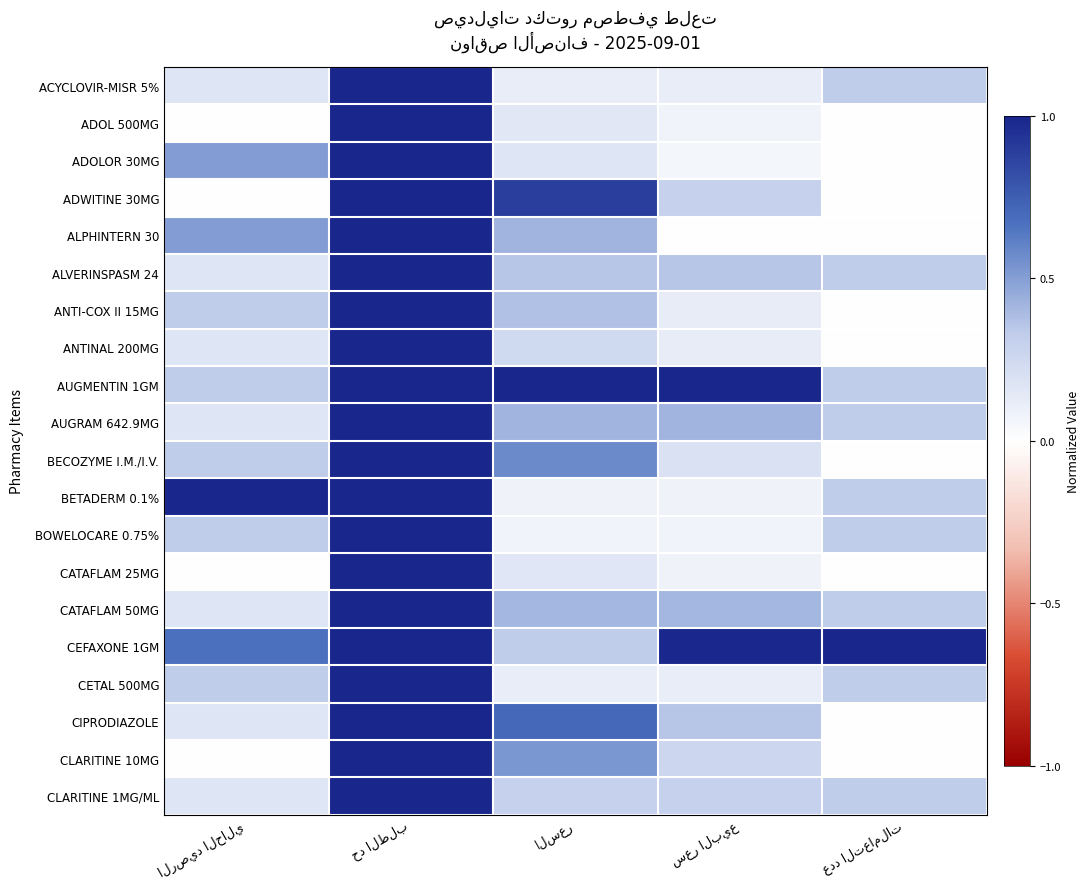

Between سعر البيع and السعر, which is larger?

سعر البيع